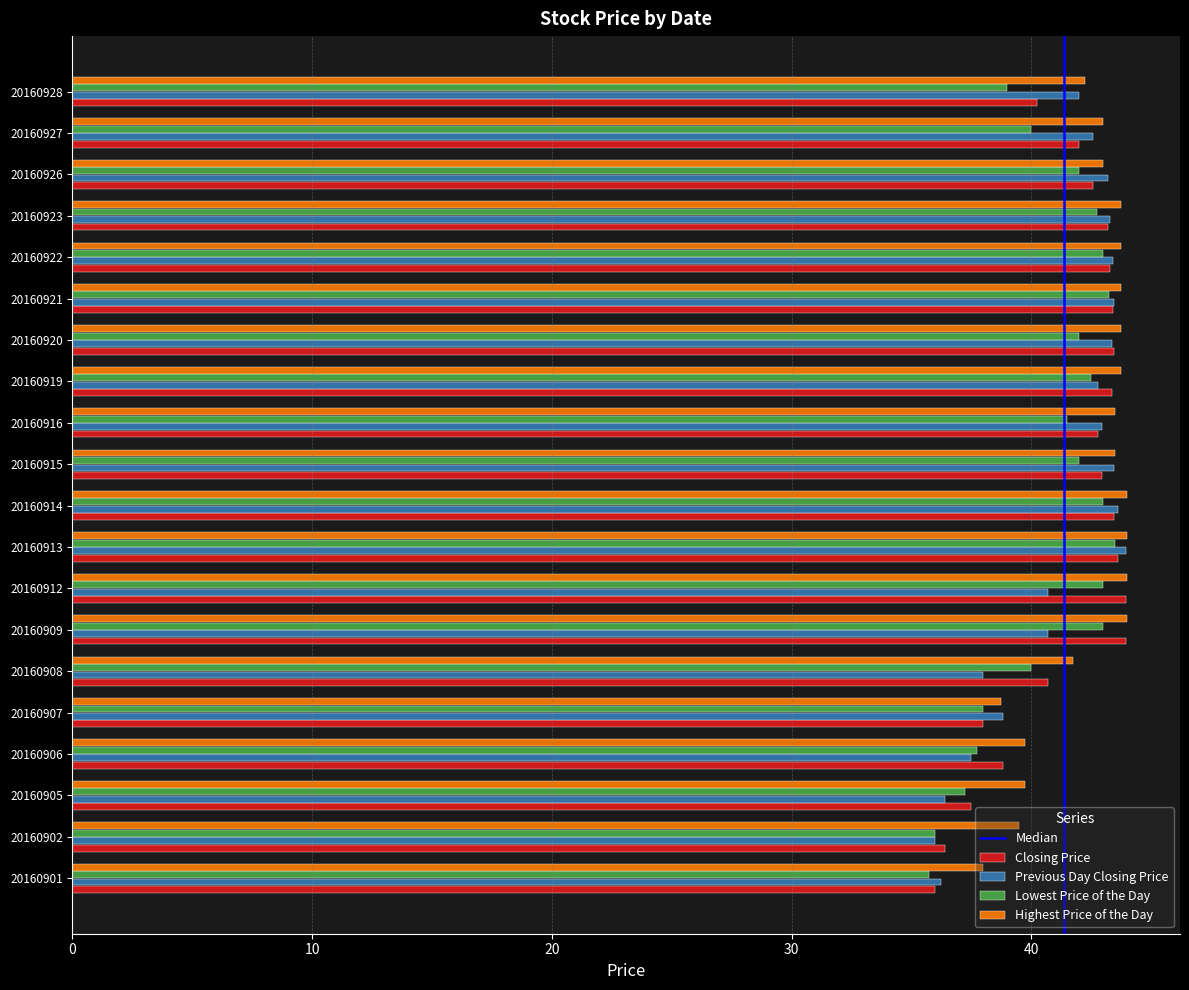

What is the sum of the Previous Day Closing Price values at 20160926 and 20160928?

85.2